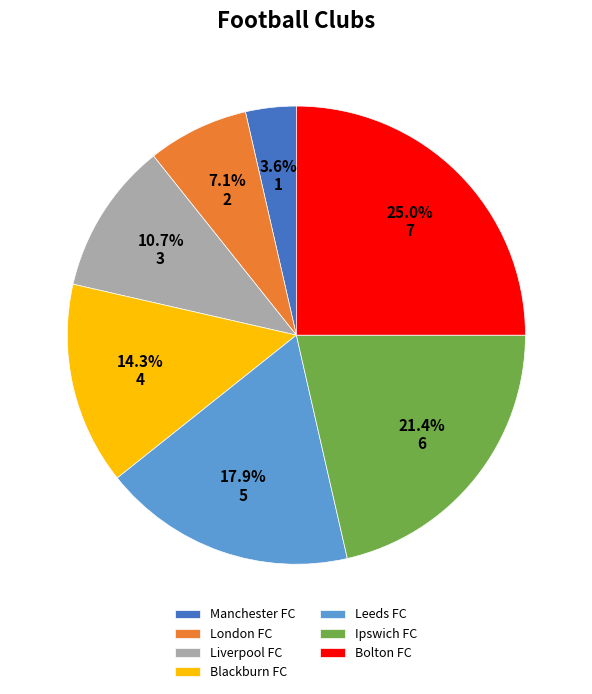

Does Bolton FC account for over 50% of the chart?

No